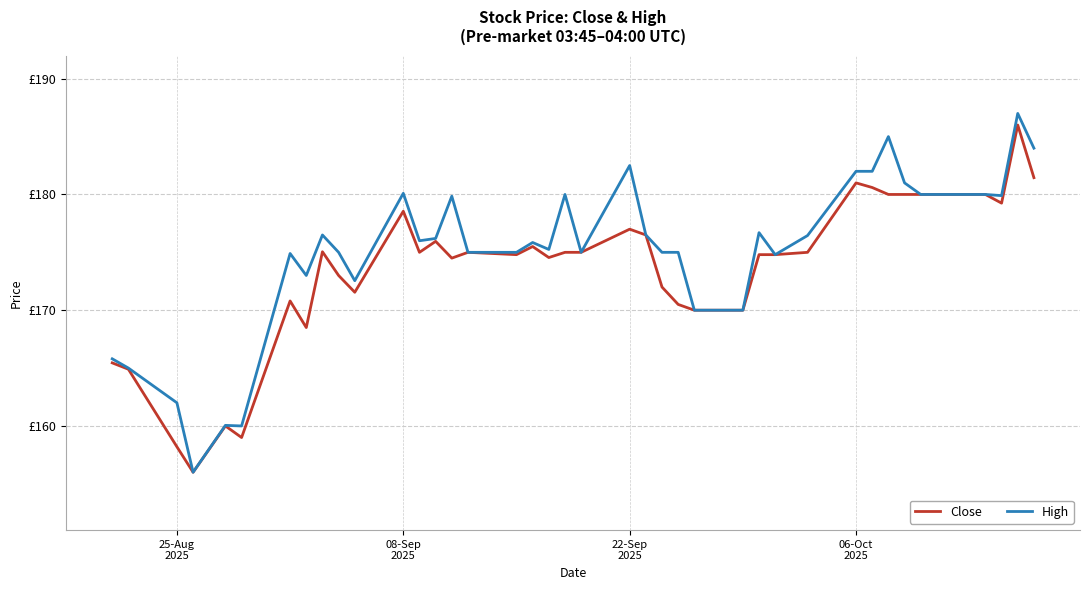

Does the chart have visible grid lines?

Yes